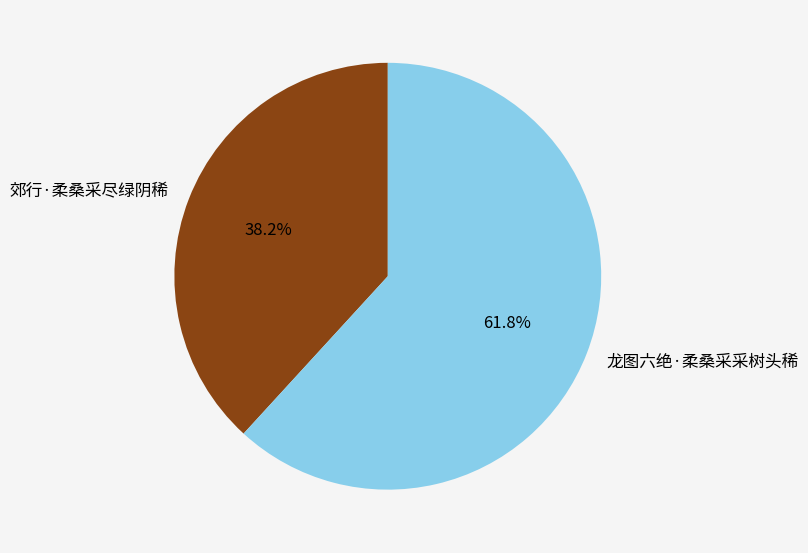

Which slice is the smallest?

郊行·柔桑采尽绿阴稀